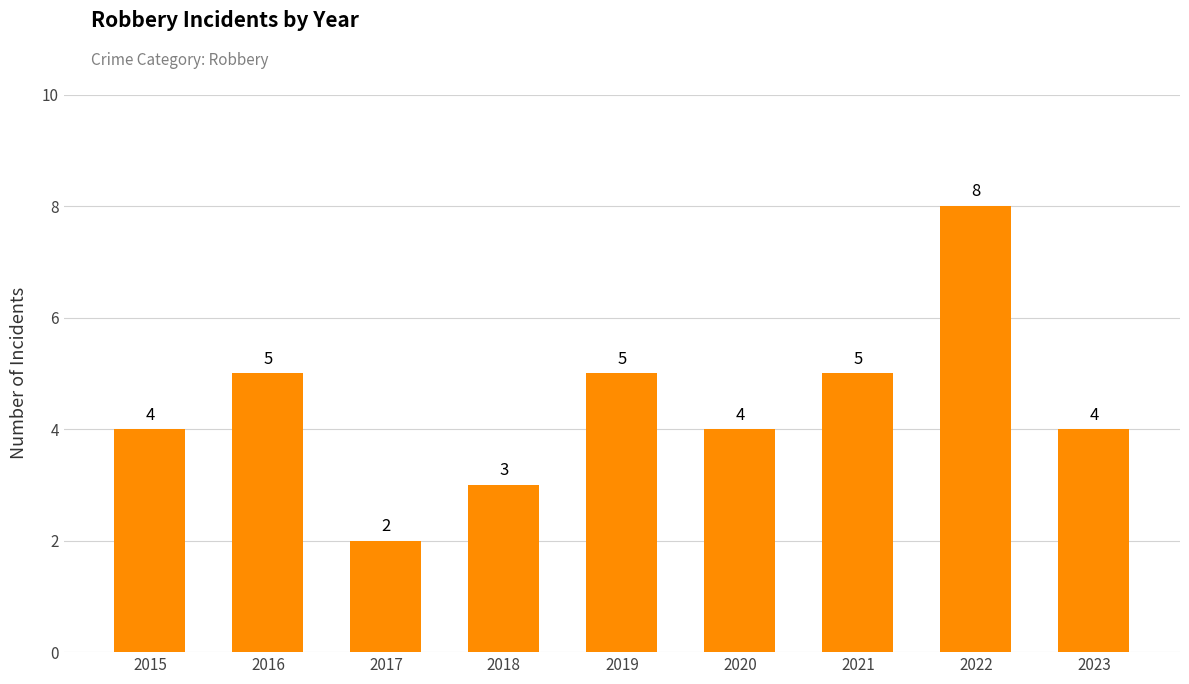

Does the chart contain any negative values?

No